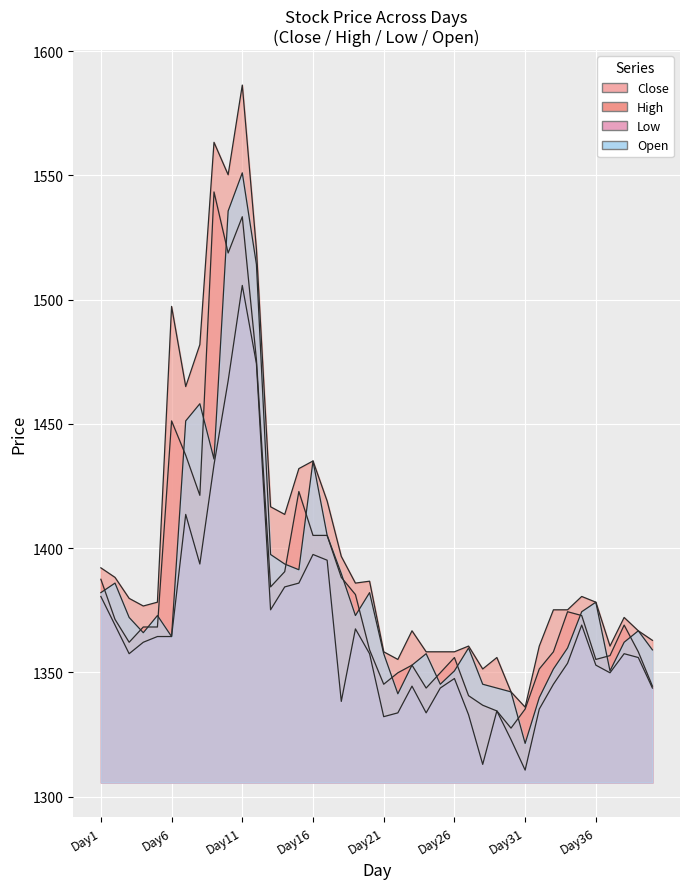

The value of Close at Day26 is 1356.0. True or false?

True